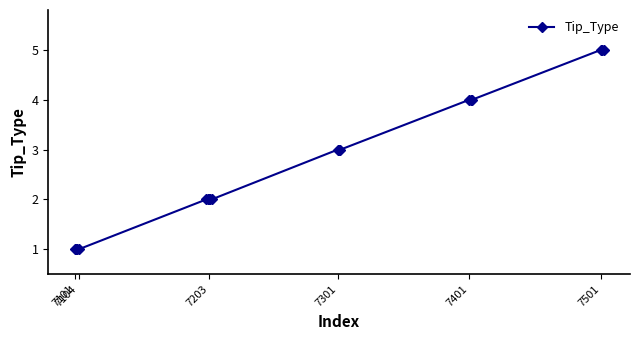

How many lines are shown in the chart?

1